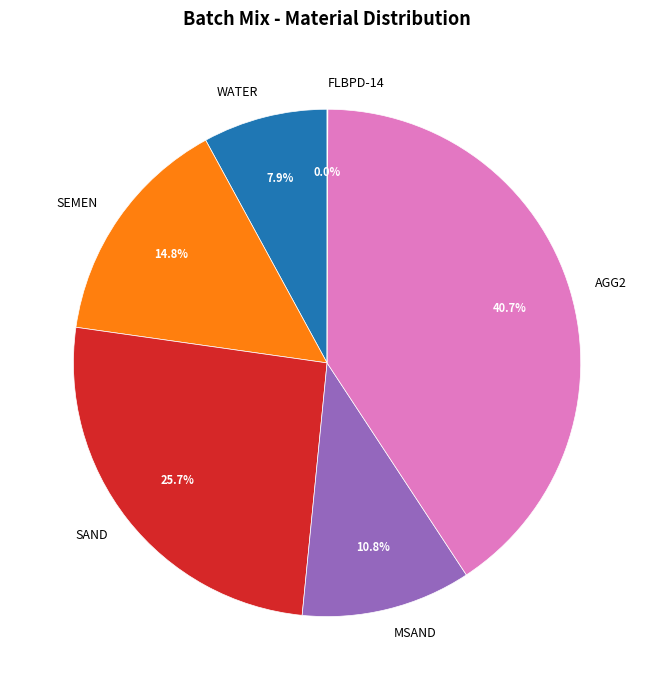

Is there any slice that represents more than half of the pie?

No